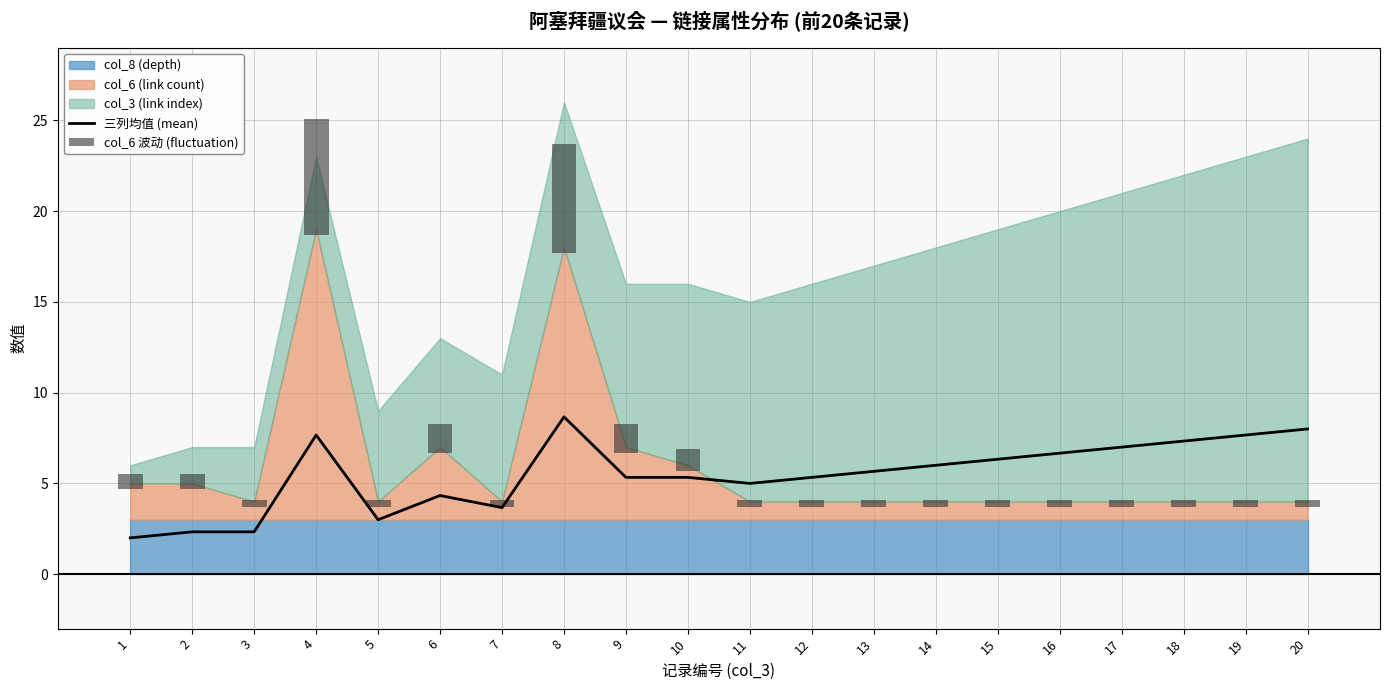

What is the difference between the maximum and second lowest values in the 三列均值 (mean) series?

6.3